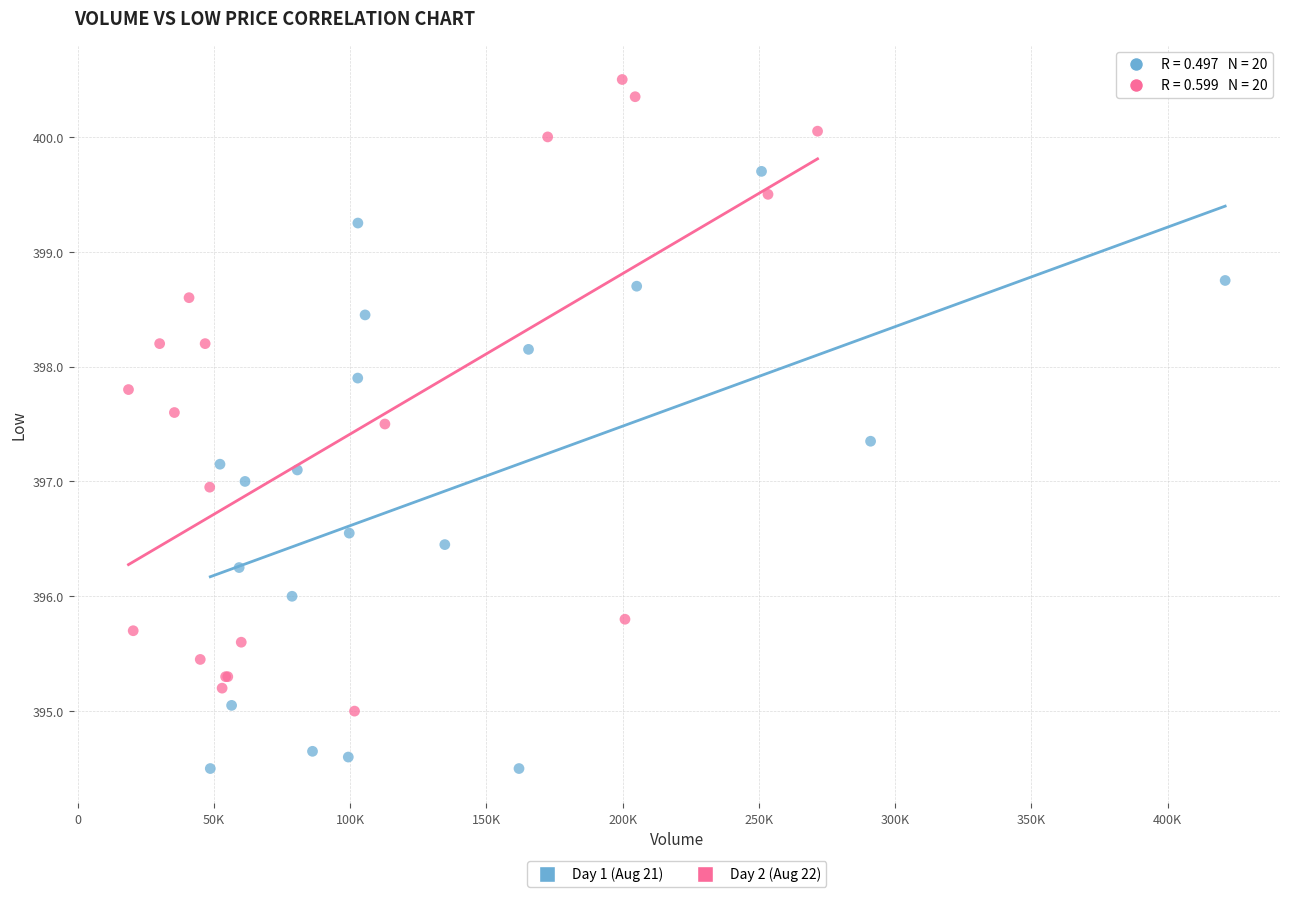

Which series has the largest Y range (max minus min)?

Day 2 (Aug 22)